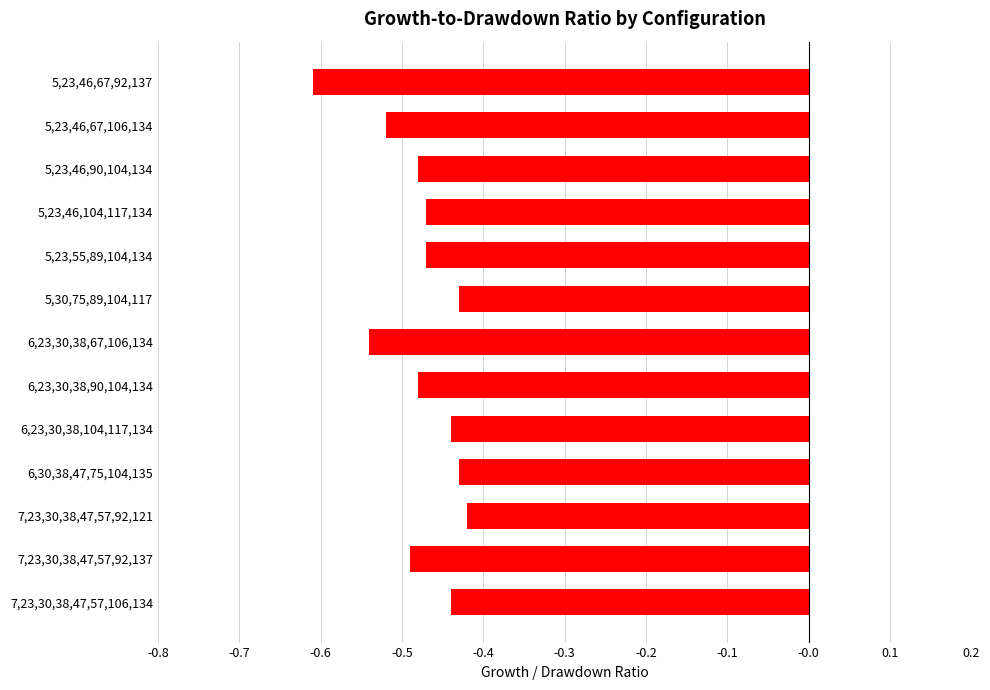

What is the difference between the maximum and minimum values?

0.2